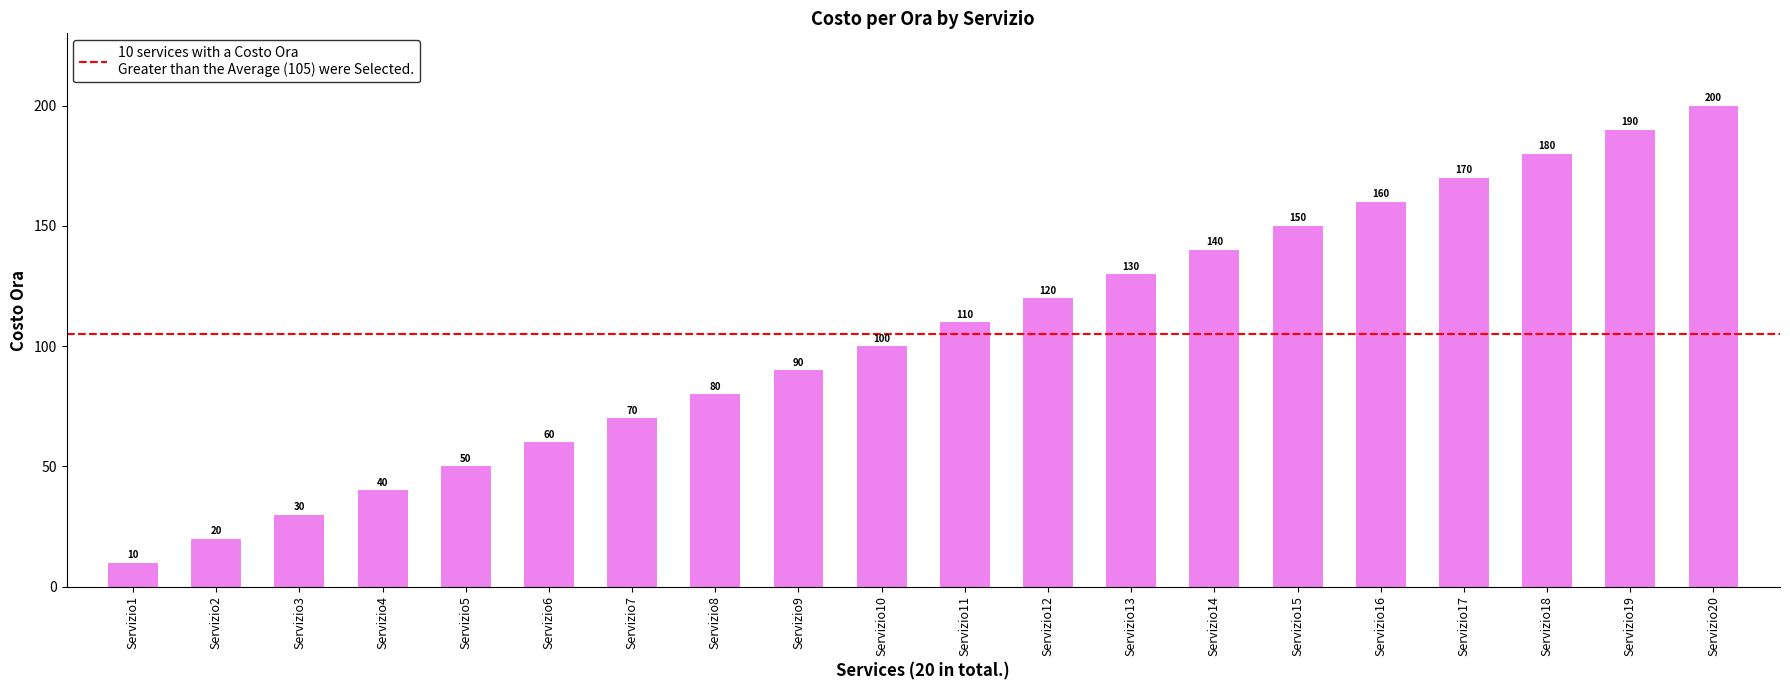

What is the smallest value displayed?

10